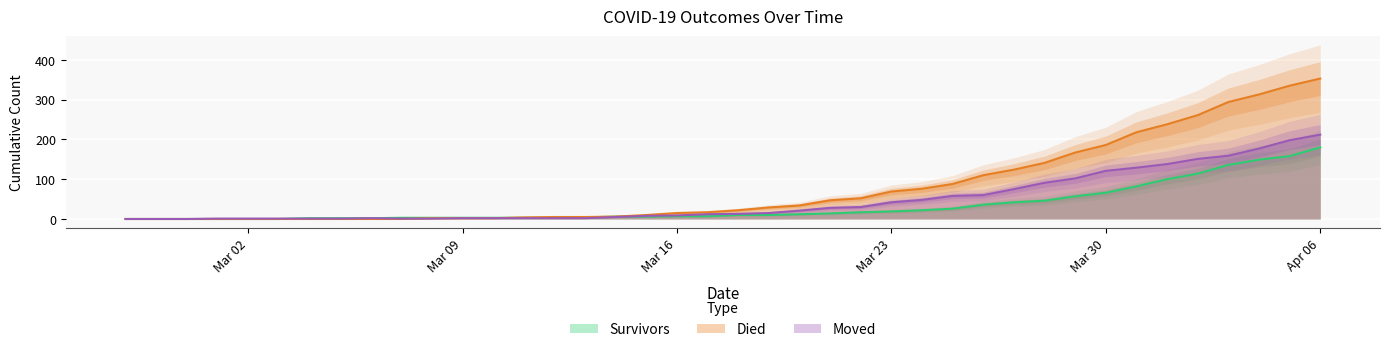

What is the sum of the moved values at 2020-03-20 and 2020-03-14?

26